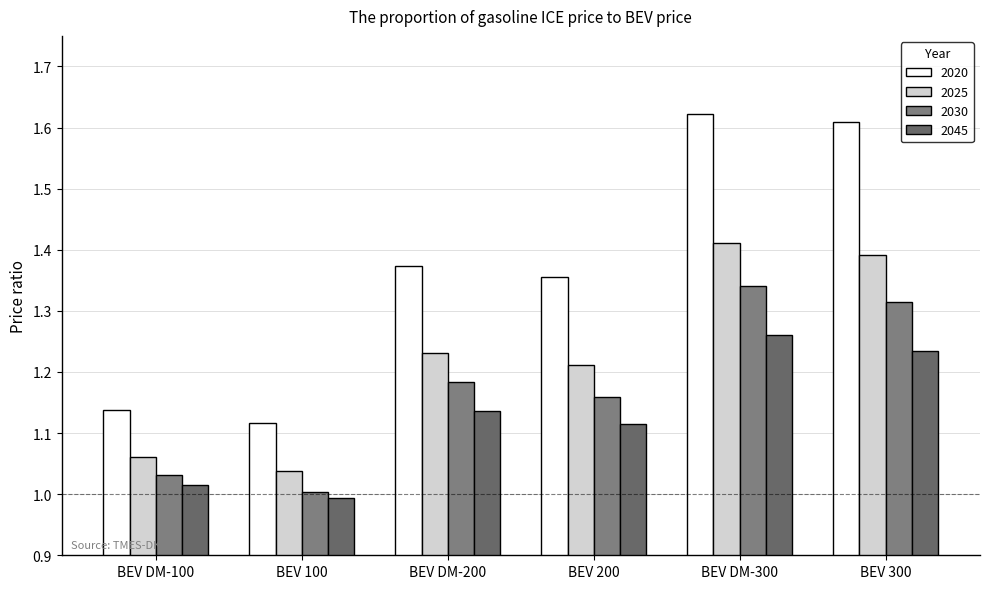

How many groups of bars are there?

6